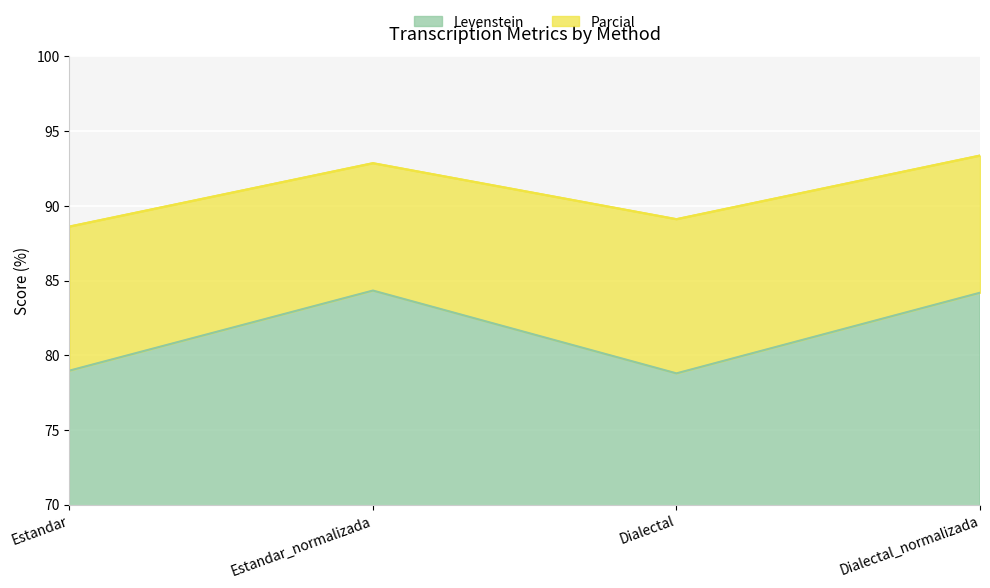

Which series has the largest total across all categories?

Parcial